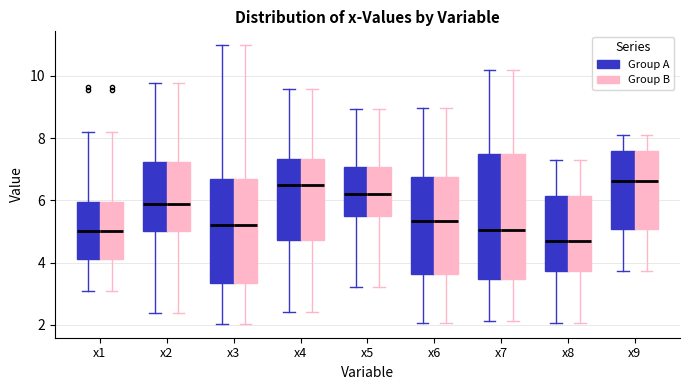

Reading left to right, read every box against the y-axis: the position of its median line, the range the box covers, and the ends of its whiskers. The values are not printed on the chart, so give them approximately, as read against the axis.

x1 (Group A): median 5.0, box 4.2 to 6.0, whiskers 3.0 to 8.2
x1 (Group B): median 5.0, box 4.2 to 6.0, whiskers 3.0 to 8.2
x2 (Group A): median 5.8, box 5.0 to 7.2, whiskers 2.4 to 9.8
x2 (Group B): median 5.8, box 5.0 to 7.2, whiskers 2.4 to 9.8
x3 (Group A): median 5.2, box 3.4 to 6.6, whiskers 2.0 to 11.0
x3 (Group B): median 5.2, box 3.4 to 6.6, whiskers 2.0 to 11.0
x4 (Group A): median 6.6, box 4.8 to 7.4, whiskers 2.4 to 9.6
x4 (Group B): median 6.6, box 4.8 to 7.4, whiskers 2.4 to 9.6
x5 (Group A): median 6.2, box 5.4 to 7.0, whiskers 3.2 to 9.0
x5 (Group B): median 6.2, box 5.4 to 7.0, whiskers 3.2 to 9.0
x6 (Group A): median 5.4, box 3.6 to 6.8, whiskers 2.0 to 9.0
x6 (Group B): median 5.4, box 3.6 to 6.8, whiskers 2.0 to 9.0
x7 (Group A): median 5.0, box 3.4 to 7.4, whiskers 2.2 to 10.2
x7 (Group B): median 5.0, box 3.4 to 7.4, whiskers 2.2 to 10.2
x8 (Group A): median 4.6, box 3.8 to 6.2, whiskers 2.0 to 7.2
x8 (Group B): median 4.6, box 3.8 to 6.2, whiskers 2.0 to 7.2
x9 (Group A): median 6.6, box 5.0 to 7.6, whiskers 3.8 to 8.0
x9 (Group B): median 6.6, box 5.0 to 7.6, whiskers 3.8 to 8.0